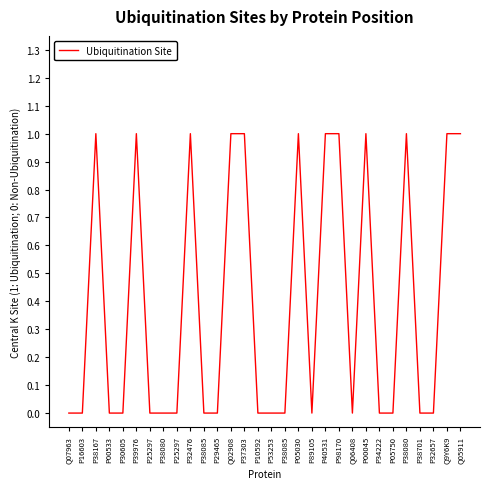

Rank the categories by value from lowest to highest.

Q07963, P16603, P00533, P30605, P25297, P38080, P25297, P38085, P29465, P10592, P53253, P38085, P89105, Q06408, P34222, P05750, P38701, P32657, P38167, P39976, P32476, Q02908, P37303, P05030, P40531, P98170, P00045, P38080, Q9Y6K9, Q05911